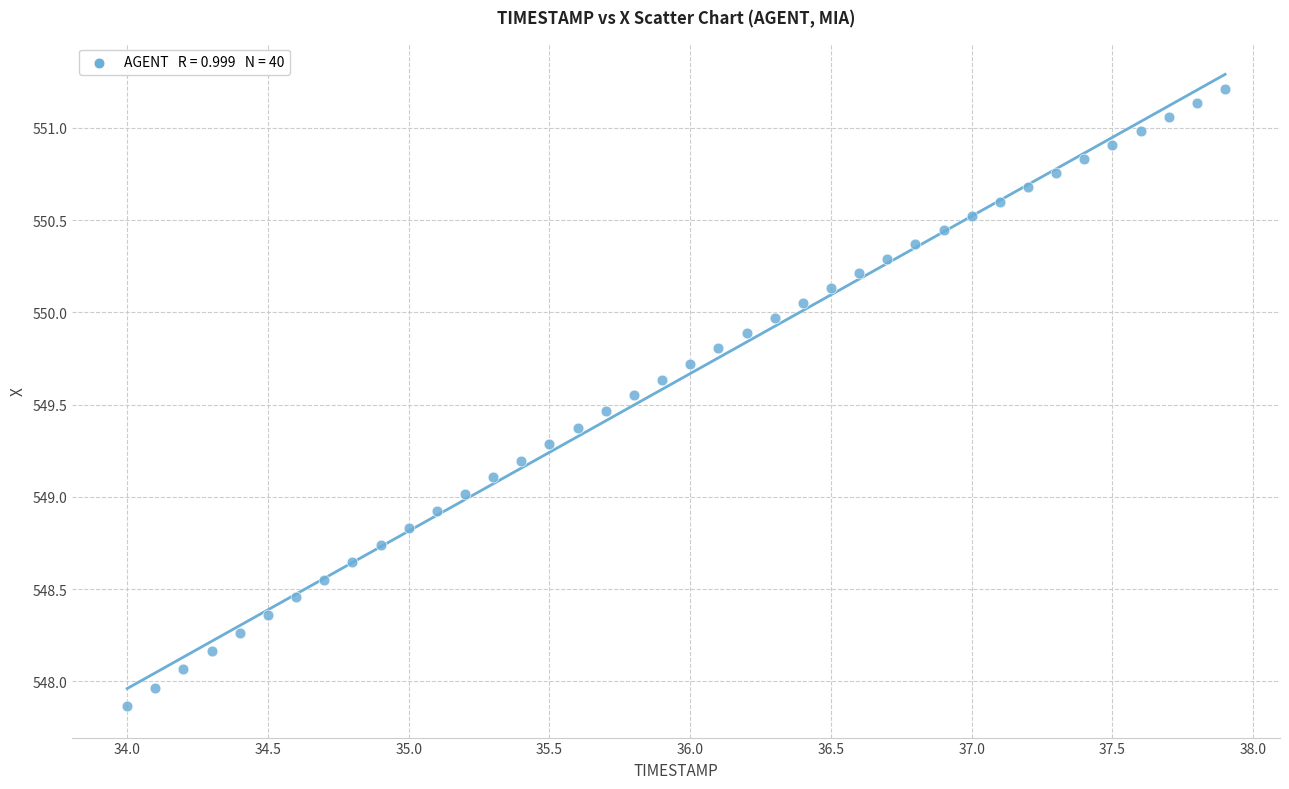

What is the range of Y values (max minus min)?

3.3